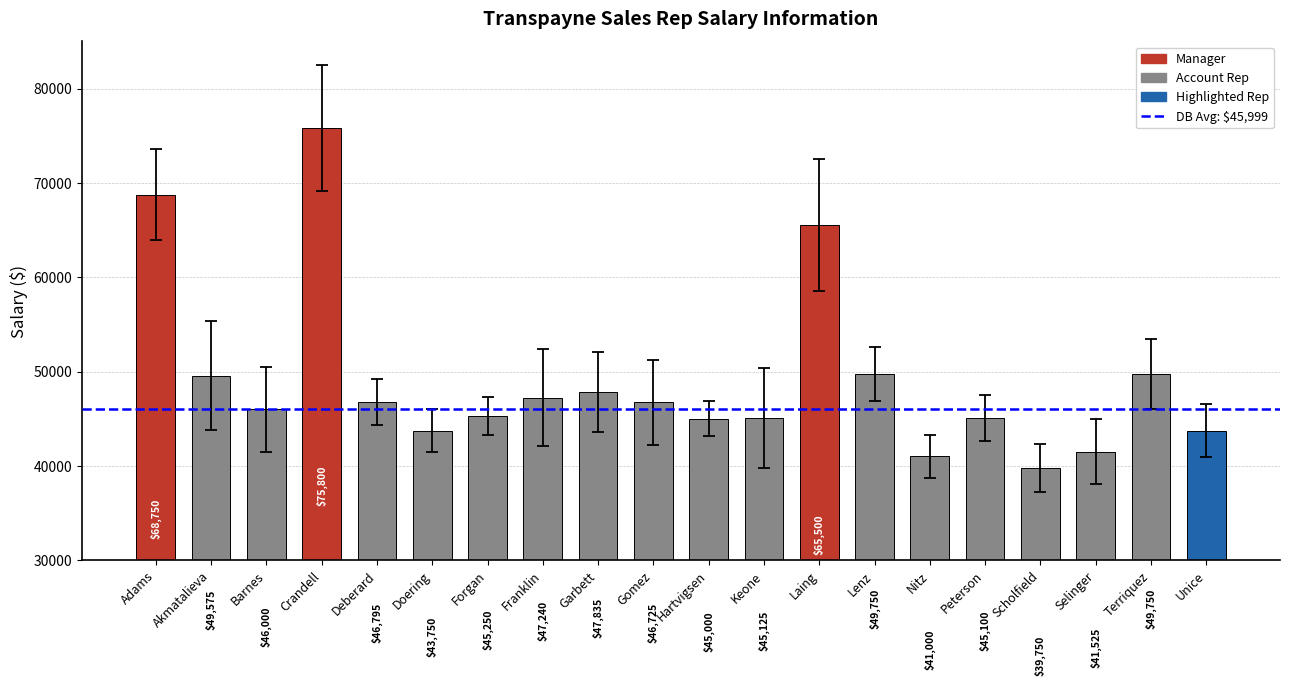

What is the value of the 18th bar from the left?

41525